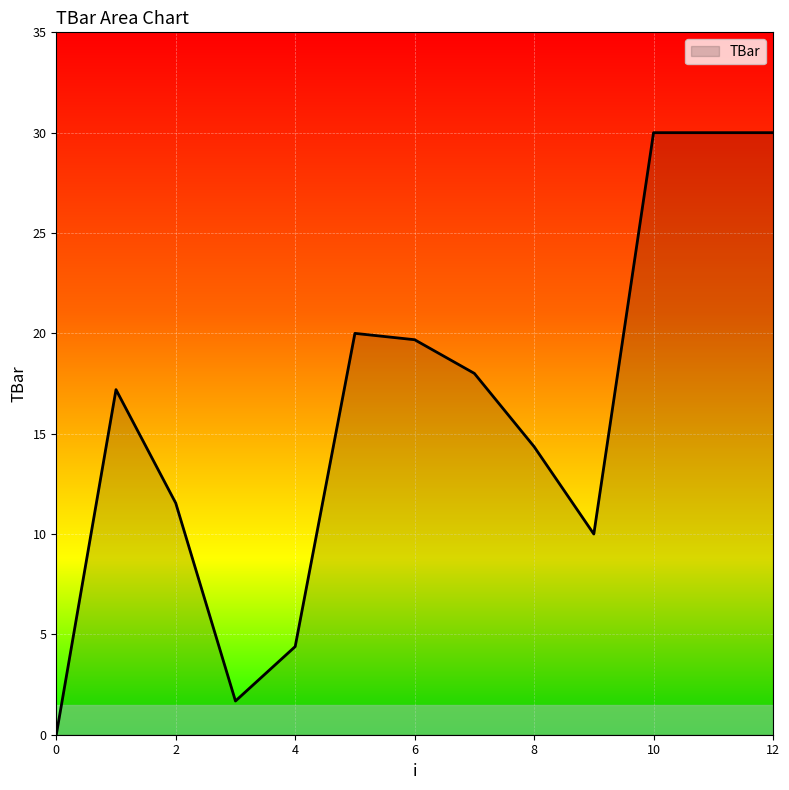

What is the difference between the maximum and minimum values?

30.0